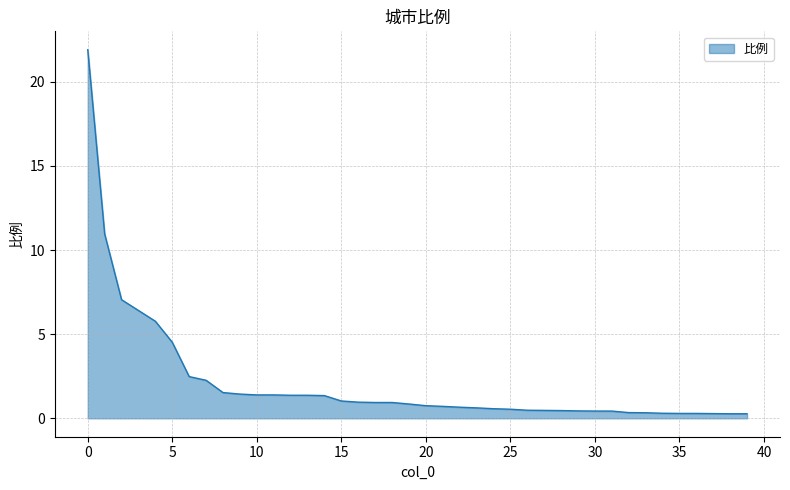

What is the maximum value shown in the chart?

21.9